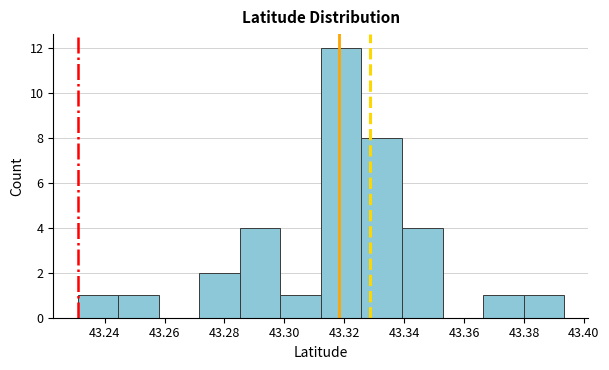

Reading left to right, list every bar in this chart as the range it spans on the x-axis followed by its height. Neither the bar edges nor the heights are printed on the chart, so give them approximately, as read against the axes.

43.230 to 43.244: 1
43.244 to 43.258: 1
43.258 to 43.272: 0
43.272 to 43.286: 2
43.286 to 43.298: 4
43.298 to 43.312: 1
43.312 to 43.326: 12
43.326 to 43.340: 8
43.340 to 43.352: 4
43.352 to 43.366: 0
43.366 to 43.380: 1
43.380 to 43.394: 1